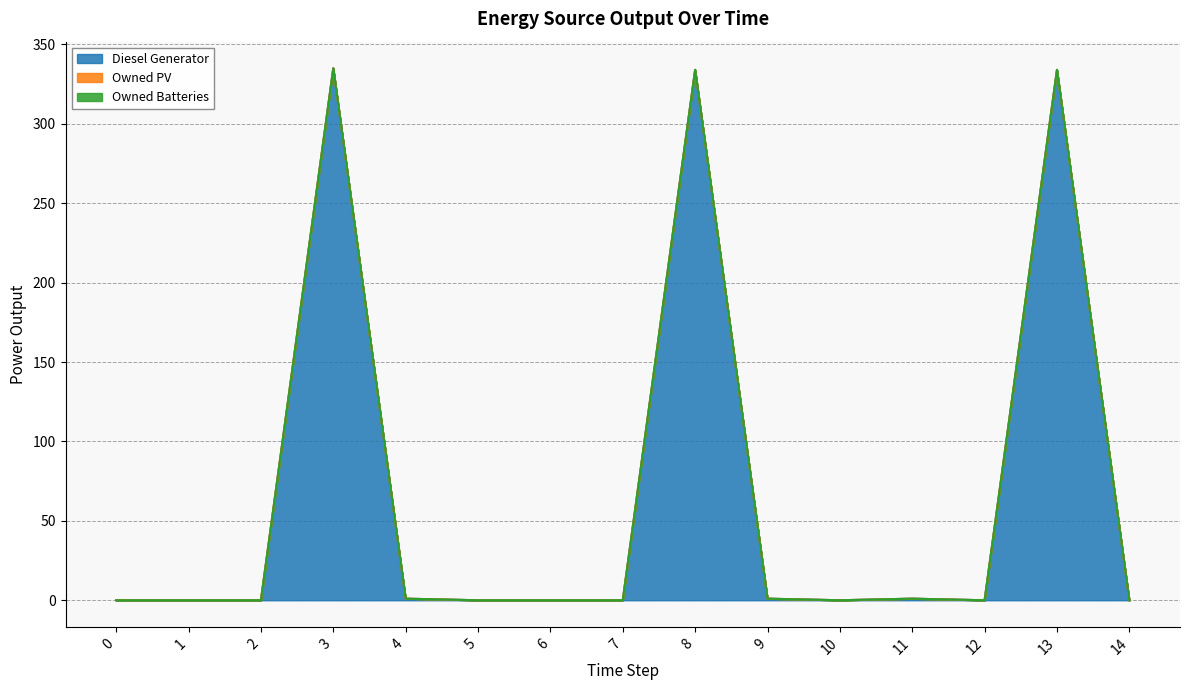

Between 2 and 12, which series saw the biggest shift?

Diesel Generator